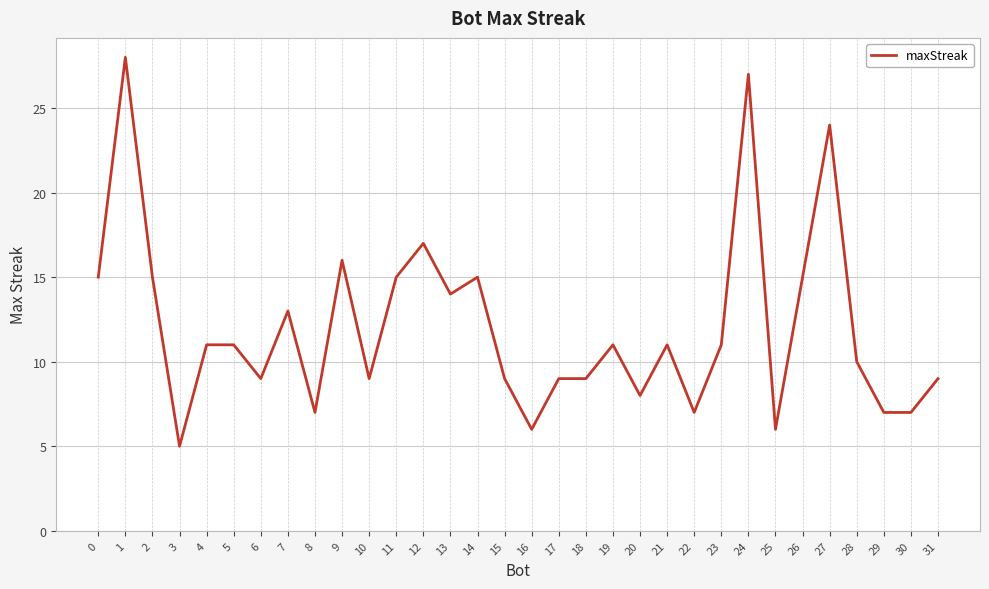

What is the ratio of the value at 31 to the value at 26?

0.6